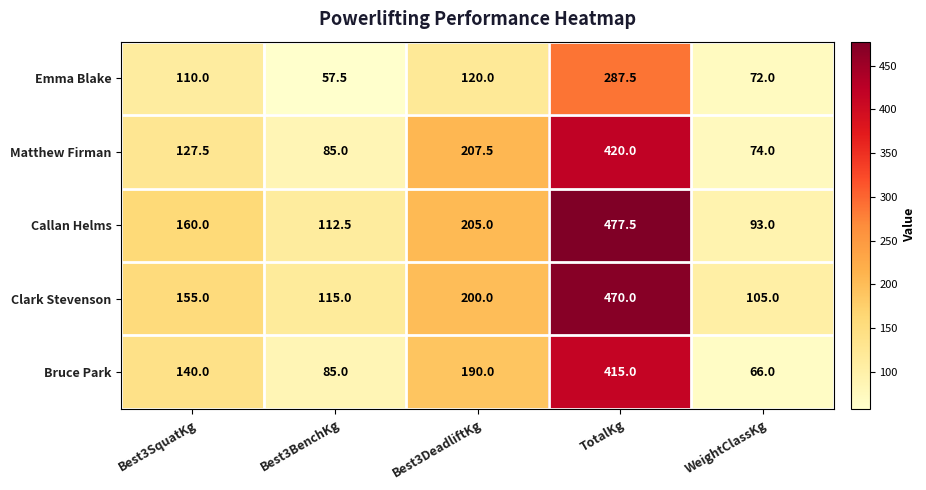

Which series has the largest total across all categories?

Callan Helms